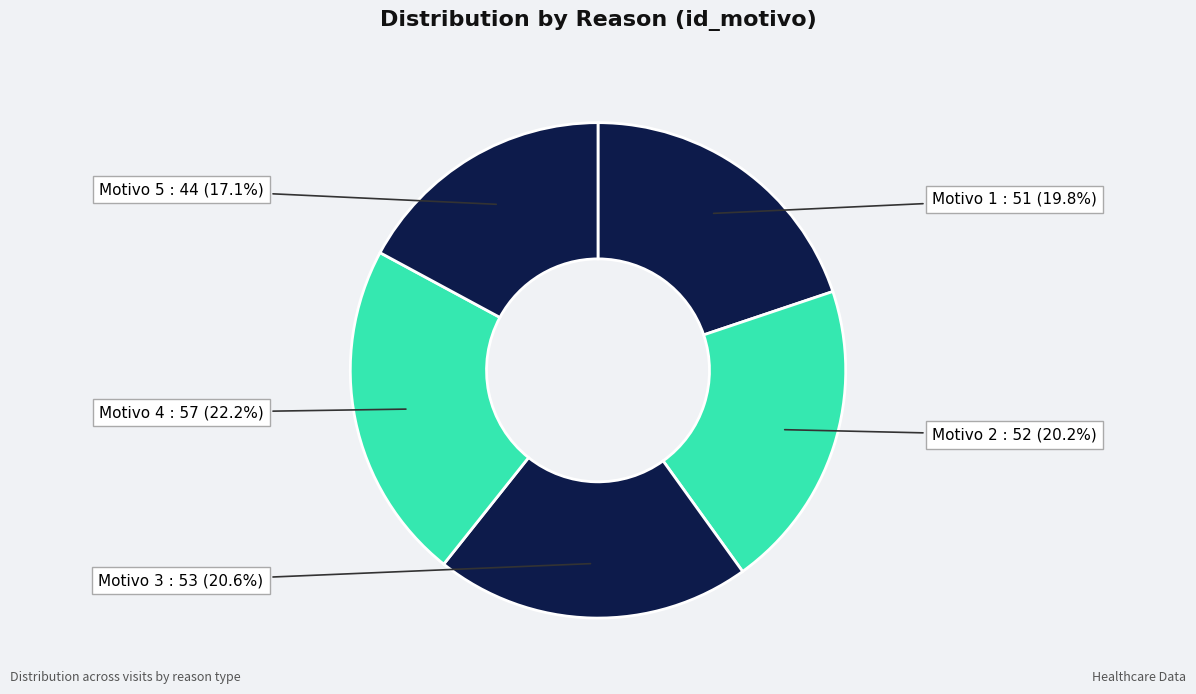

Do Motivo 3 and Motivo 1 together represent more than half of the pie?

No